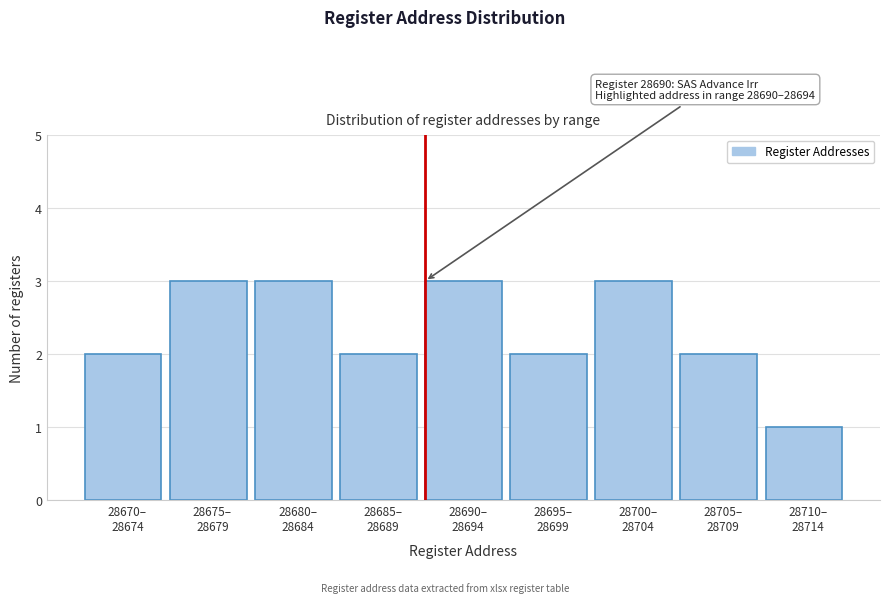

Reading left to right, list all the values displayed in this chart.

2	3	3	2	3	2	3	2	1